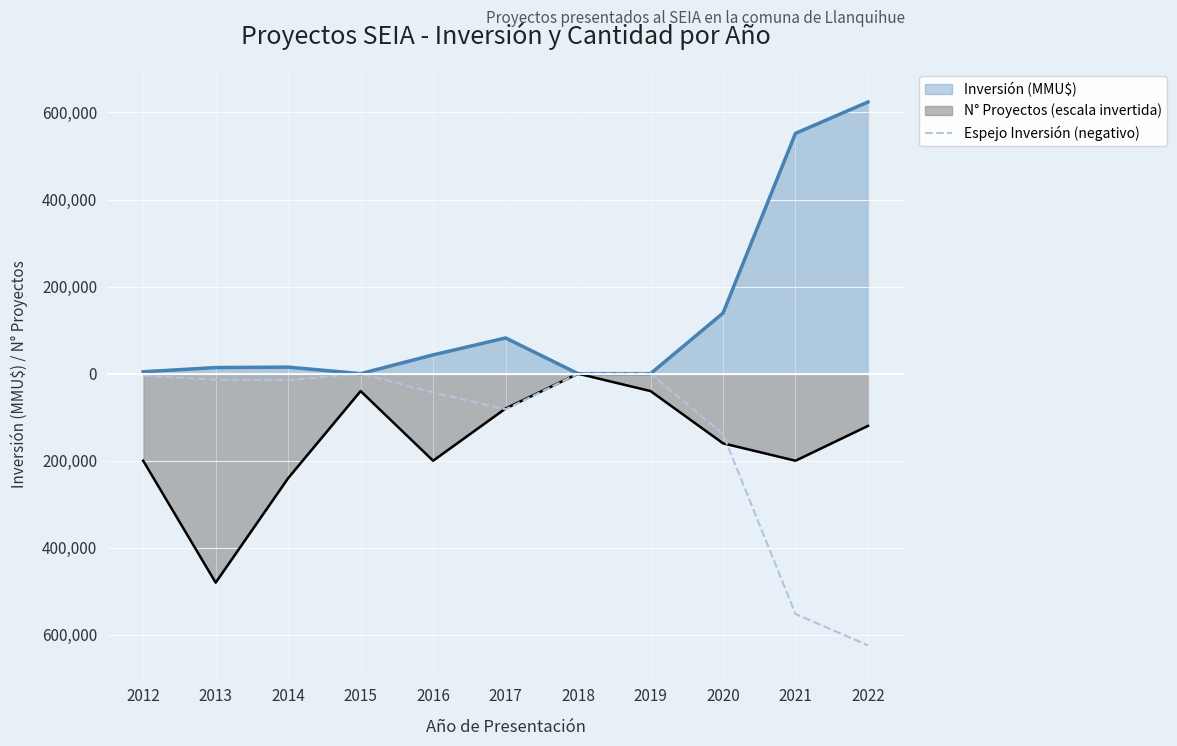

How many points are lower than both their immediate neighbors (excluding endpoints)?

2